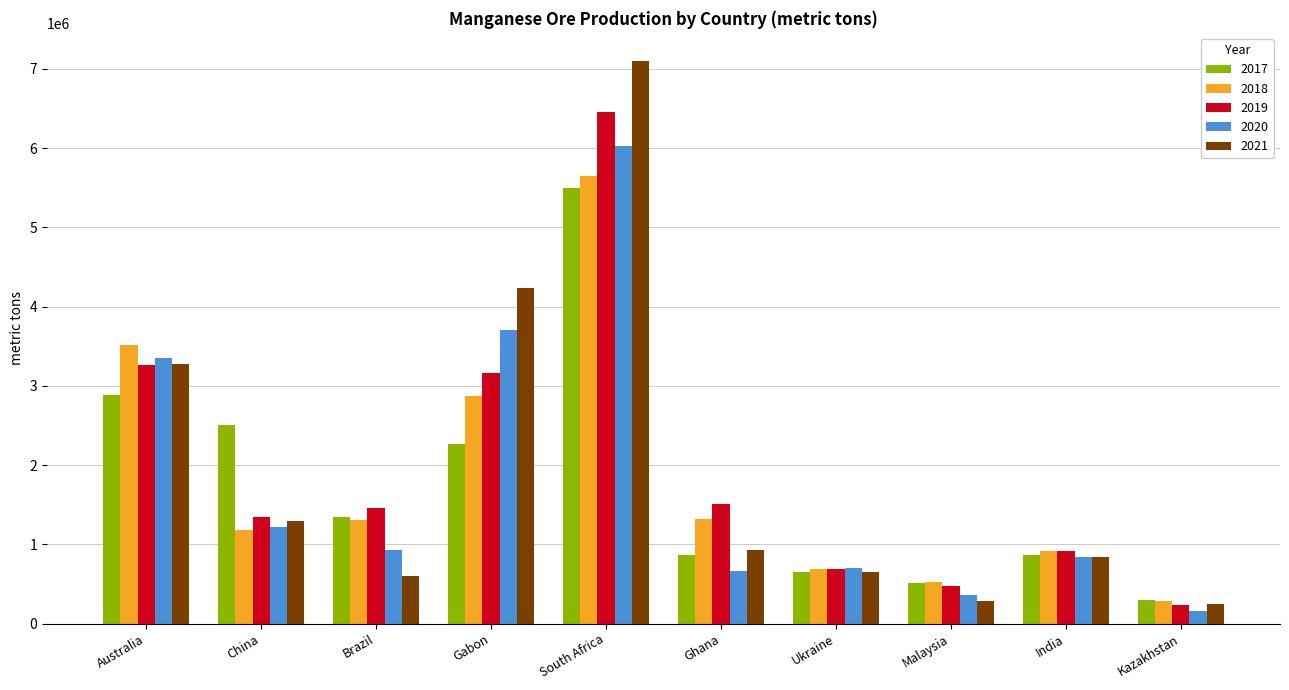

What is the average value of the 2021 series?

1947597